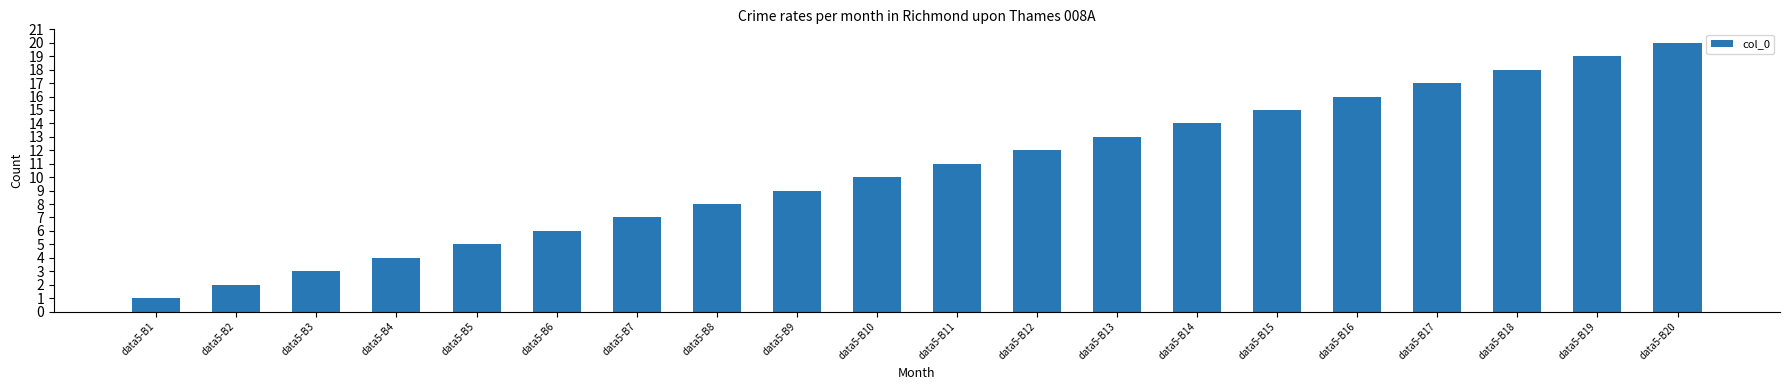

Between data5-B3 and data5-B12, which is larger?

data5-B12